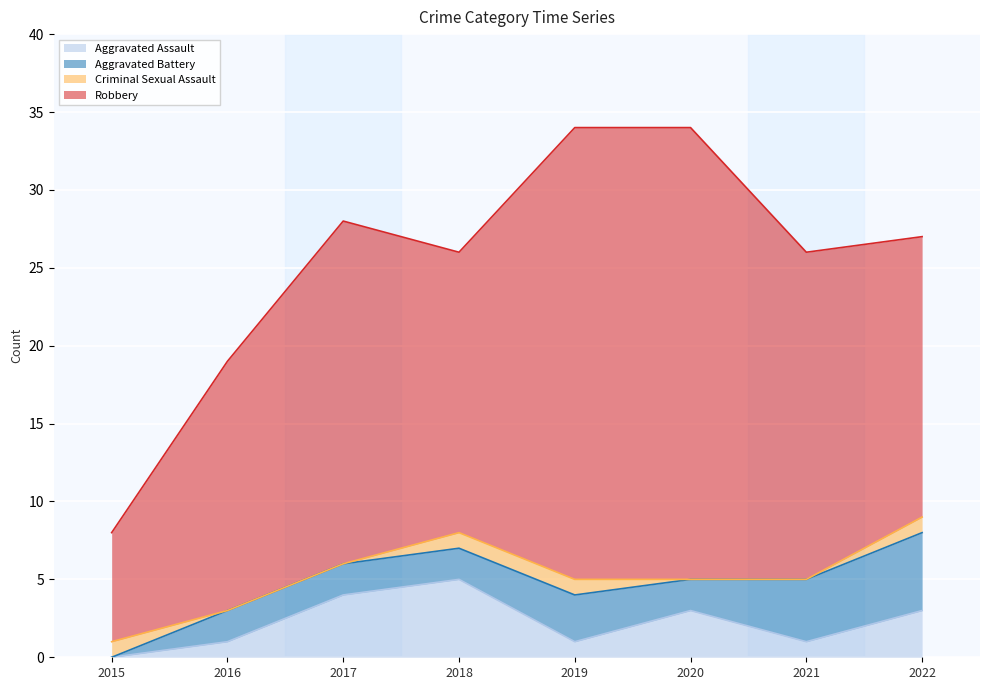

True or false: Robbery has more than 2 interior local peaks.

False